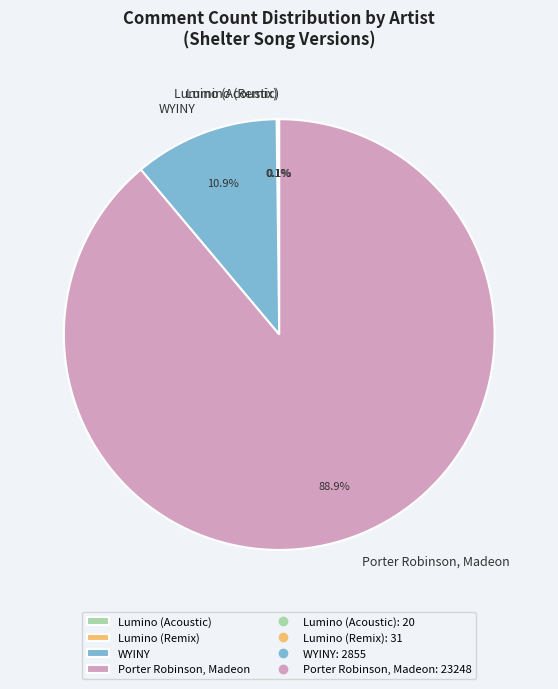

Which slice represents more than half of the pie?

Porter Robinson, Madeon